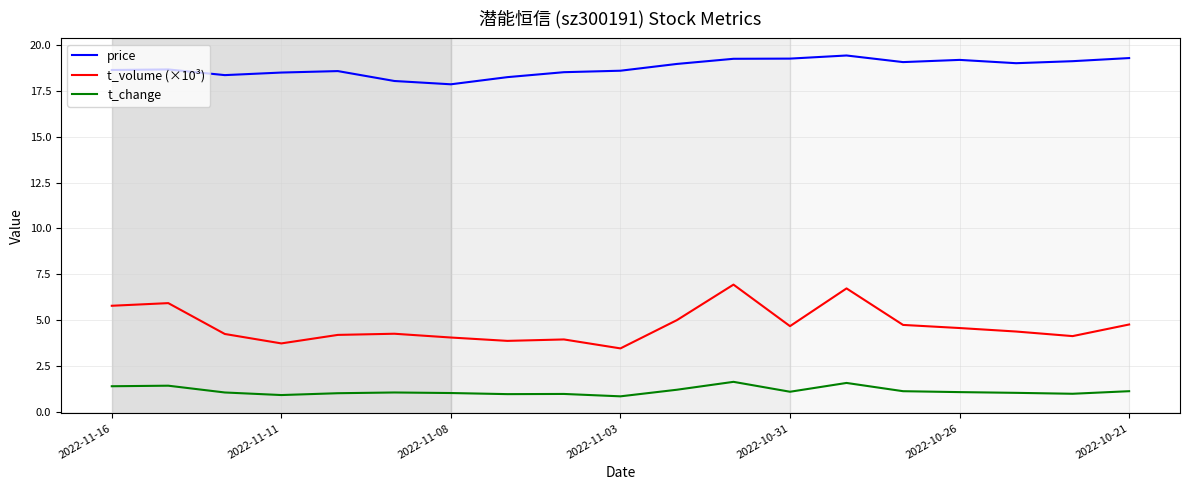

Which series has the largest range (max minus min)?

t_volume (×10³)